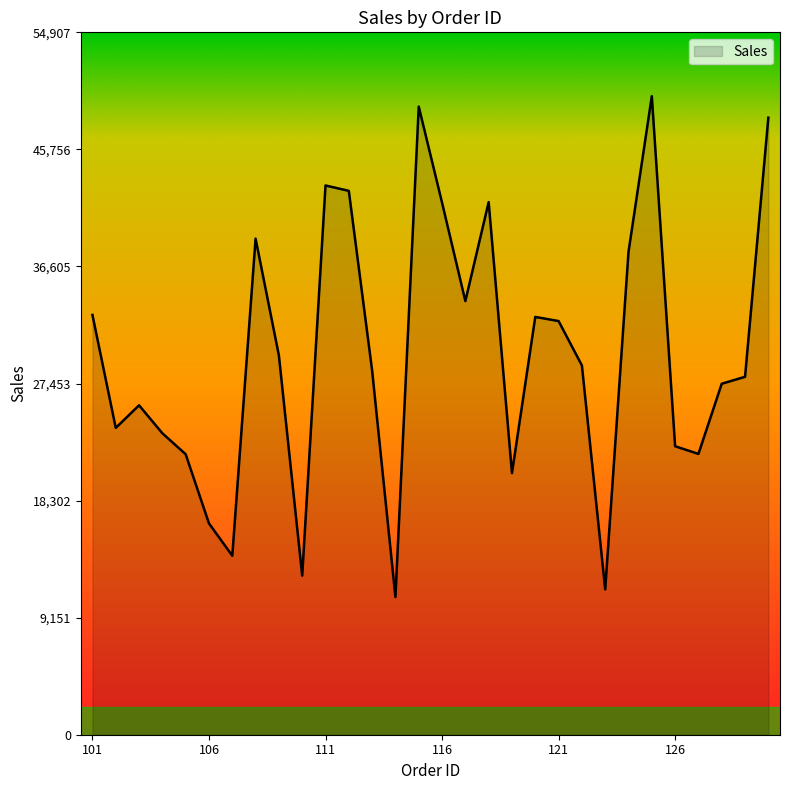

What is the difference between the maximum and minimum values?

39149